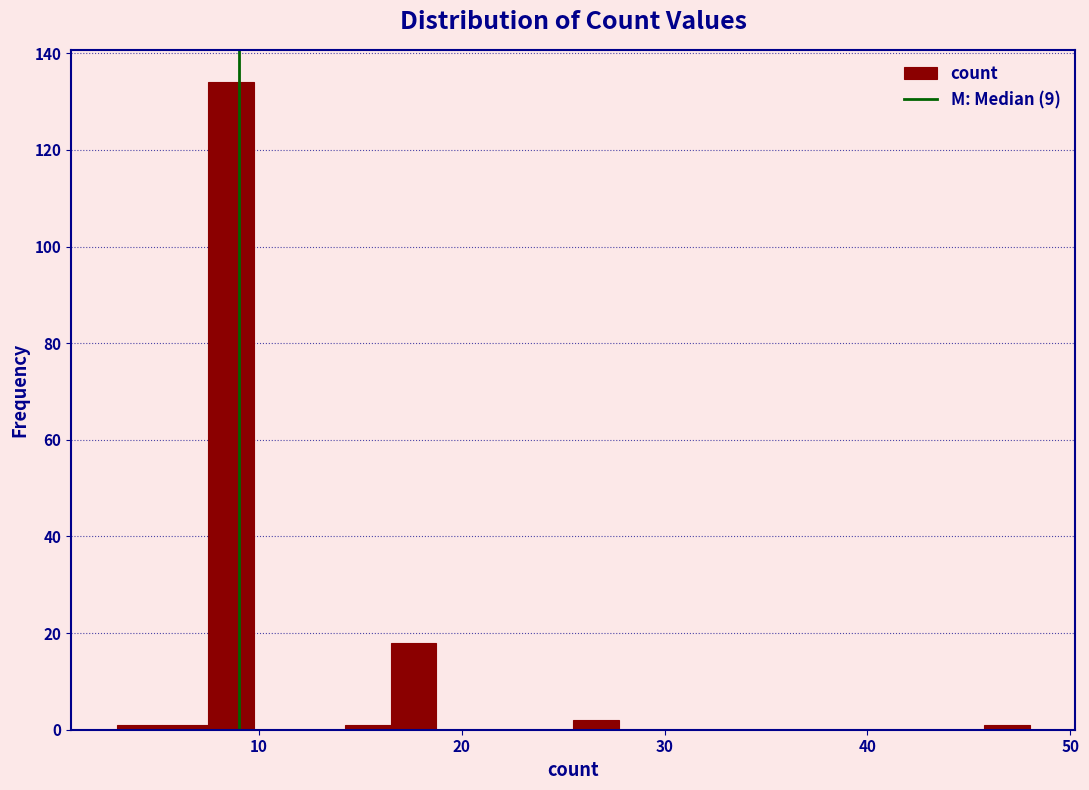

Read against the x-axis, roughly where is the centre of the tallest bar?

9